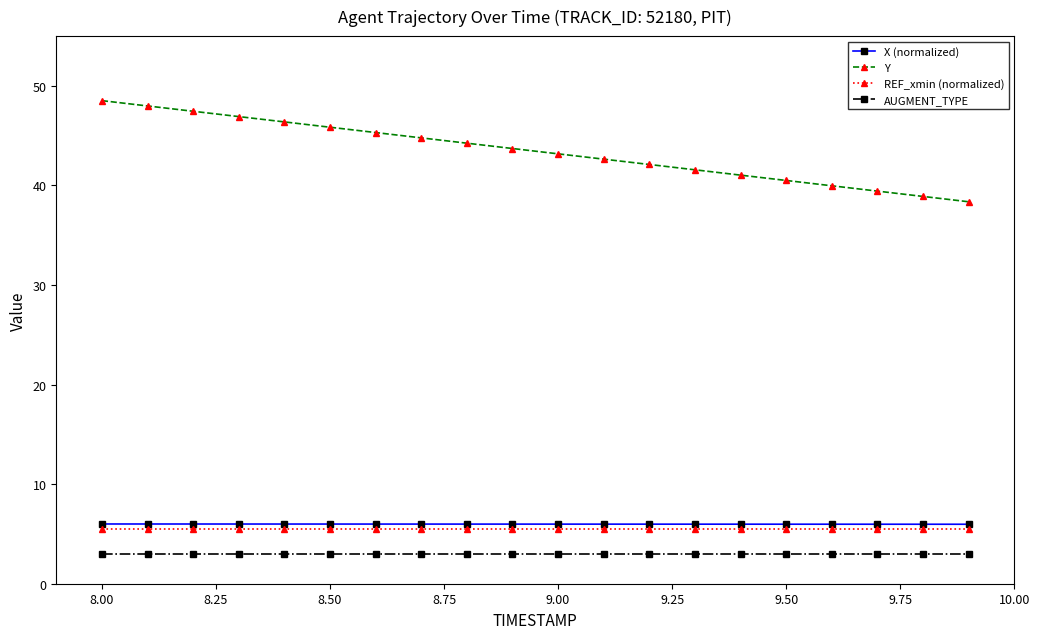

True or false: REF_xmin (normalized) and AUGMENT_TYPE intersect in this chart.

False